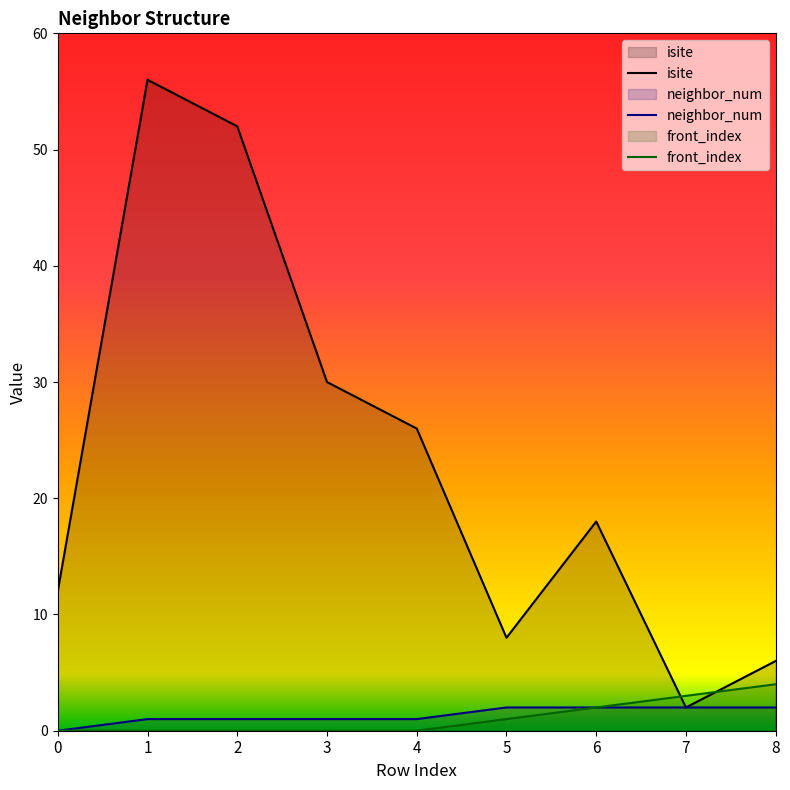

The value of neighbor_num at 6 is 2. True or false?

True